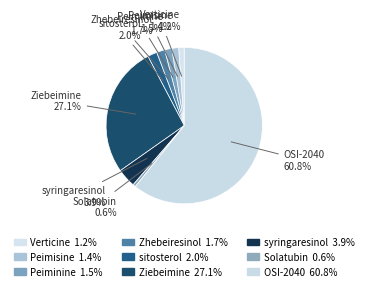

Which has a higher value, Verticine or syringaresinol?

syringaresinol